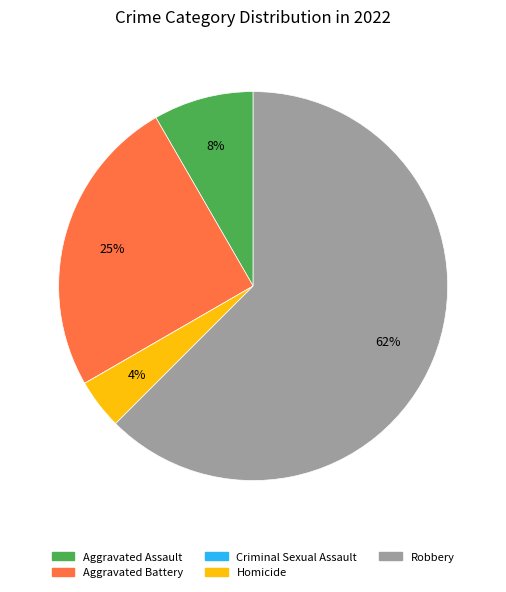

What is the largest slice in the pie chart?

Robbery